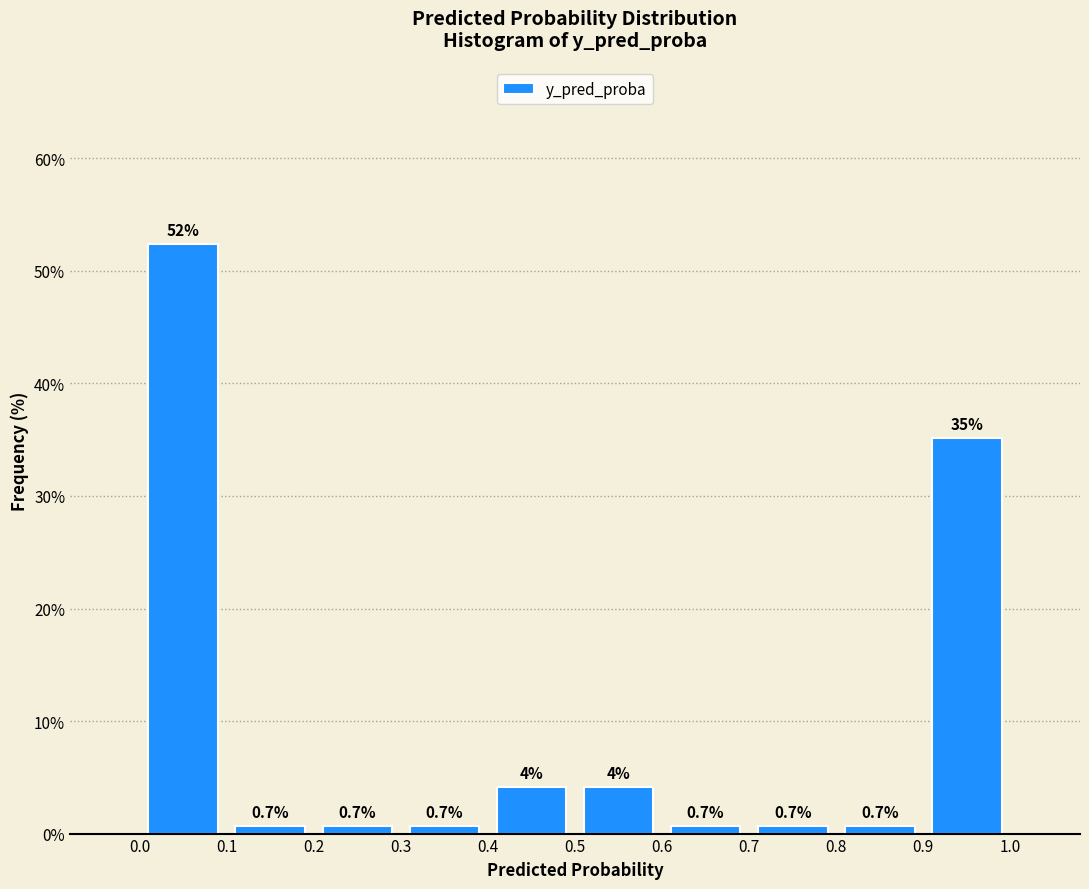

Over which range of the x-axis is the bar tallest?

0.0 to 0.1